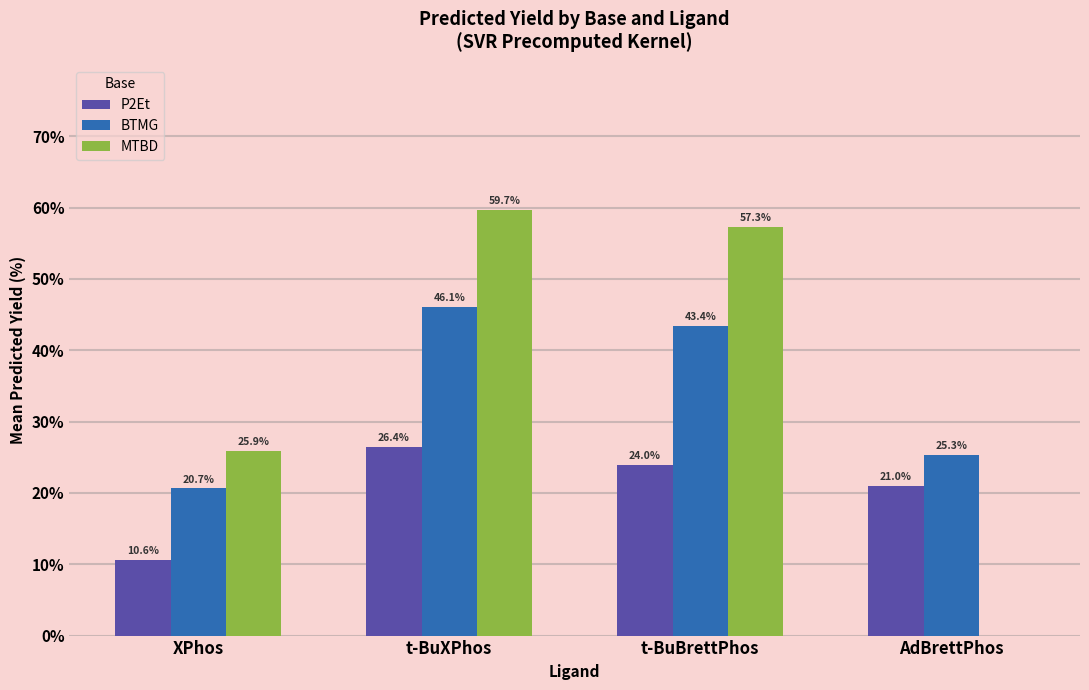

What is the sum of the MTBD values at t-BuBrettPhos and t-BuXPhos?

117.0